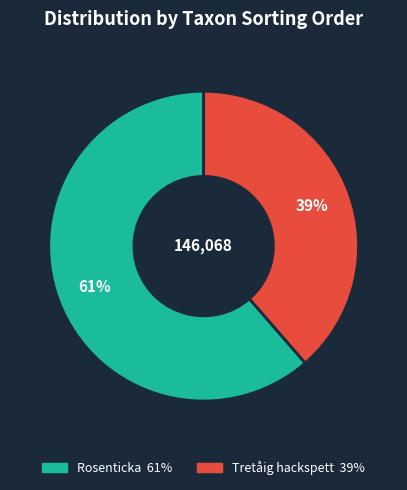

Is there a majority slice in this chart?

Yes